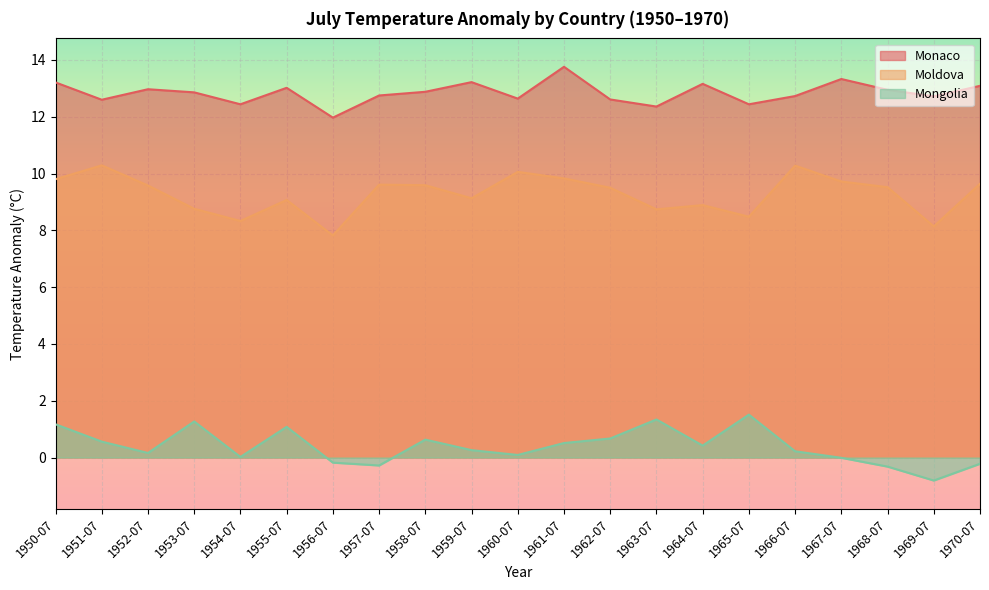

At 1955-07, list the series in order from largest to smallest.

Monaco, Moldova, Mongolia